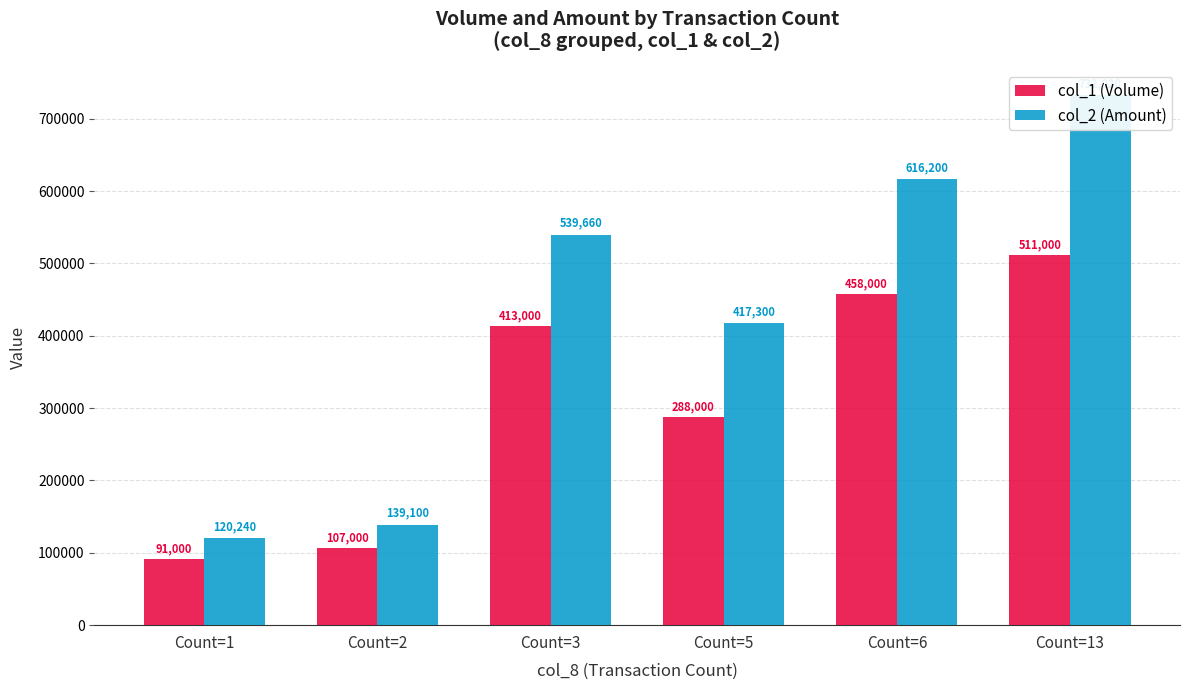

Where does the col_2 (Amount) series first go above 539660?

Count=6